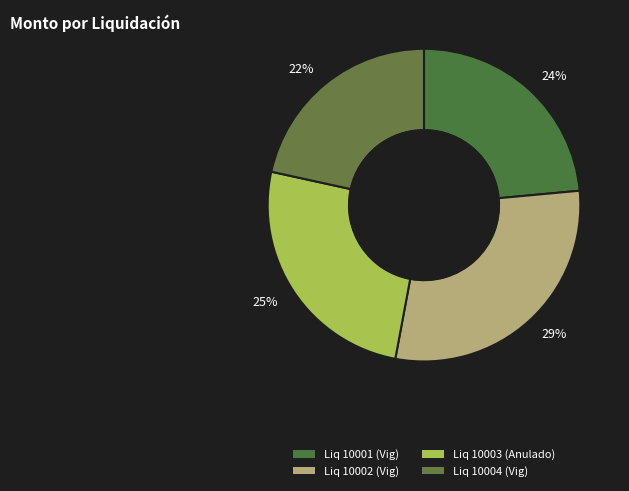

Which slice is the largest?

Liq 10002 (Vig)